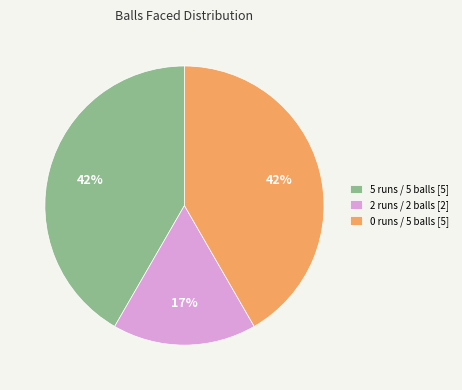

Approximately how many times larger is the value at 5 runs / 5 balls compared to 2 runs / 2 balls?

2.5